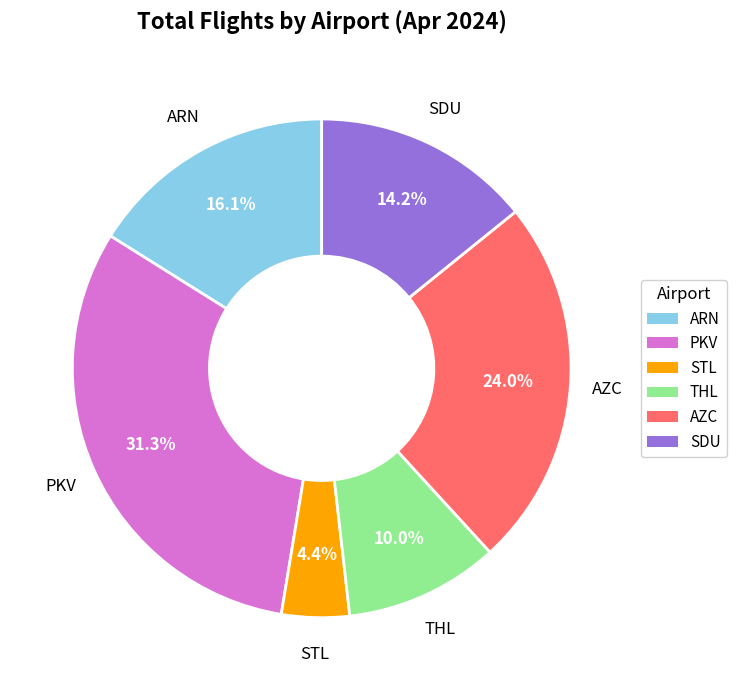

Is there any slice that represents more than half of the pie?

No